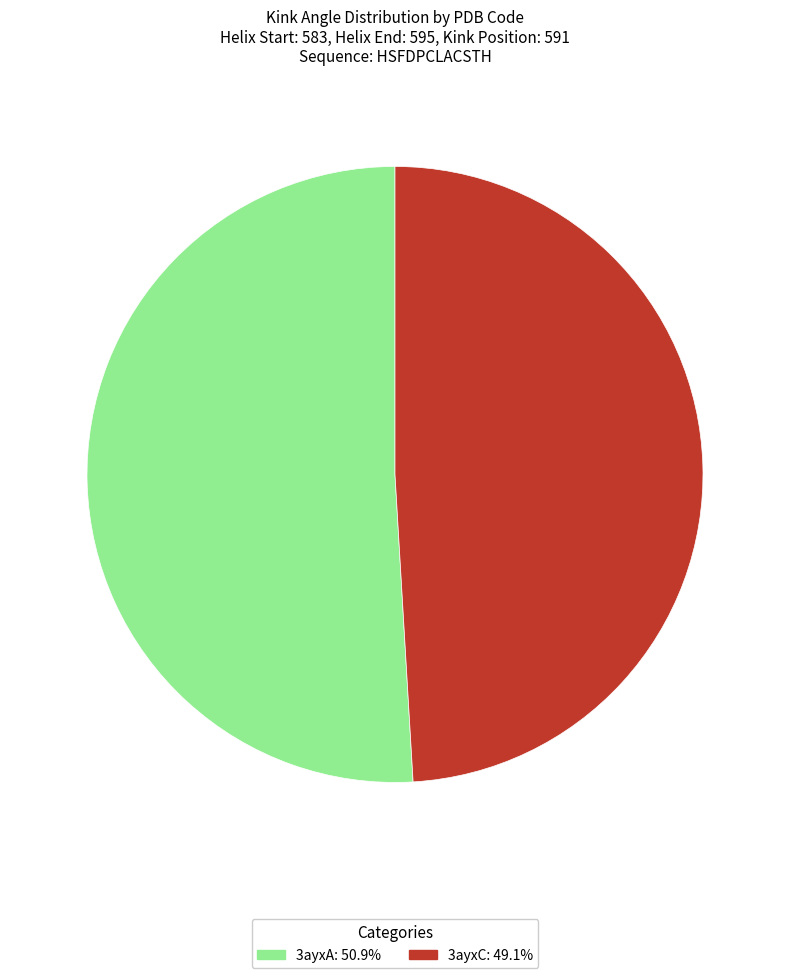

How many slices are in this pie chart?

2